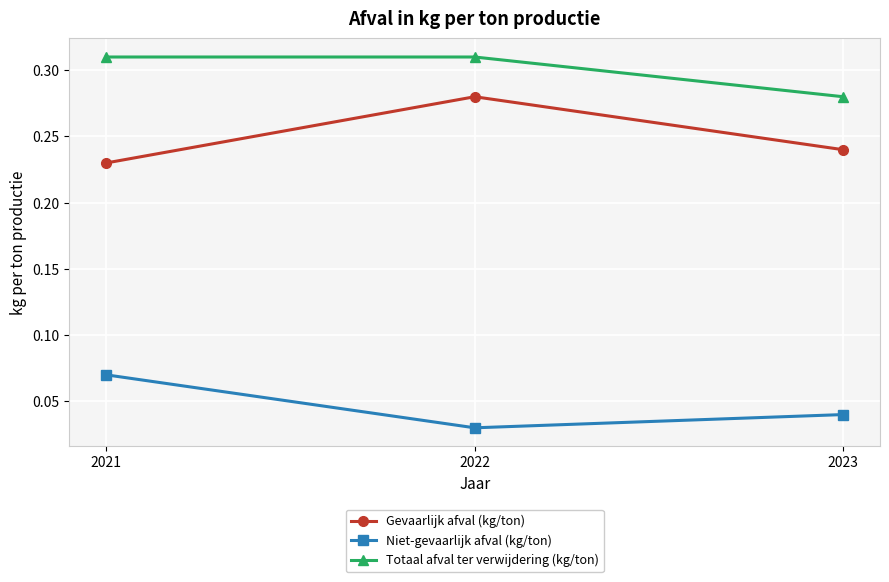

Count the number of data series in this chart.

3